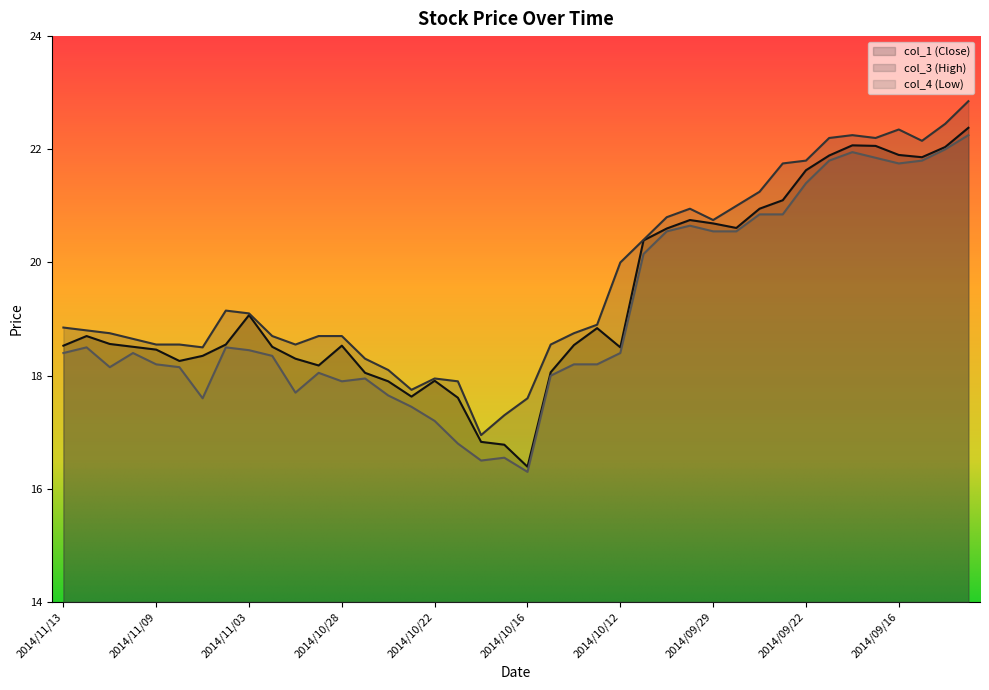

What is the spread (max minus min) of values at 2014/10/15?

0.6